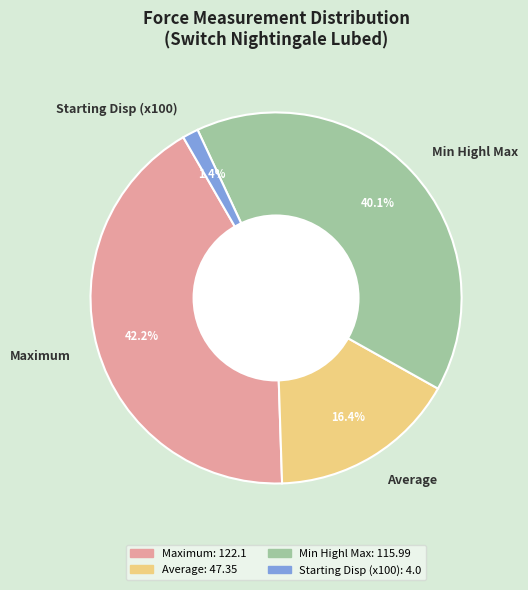

How many slices are in this pie chart?

4